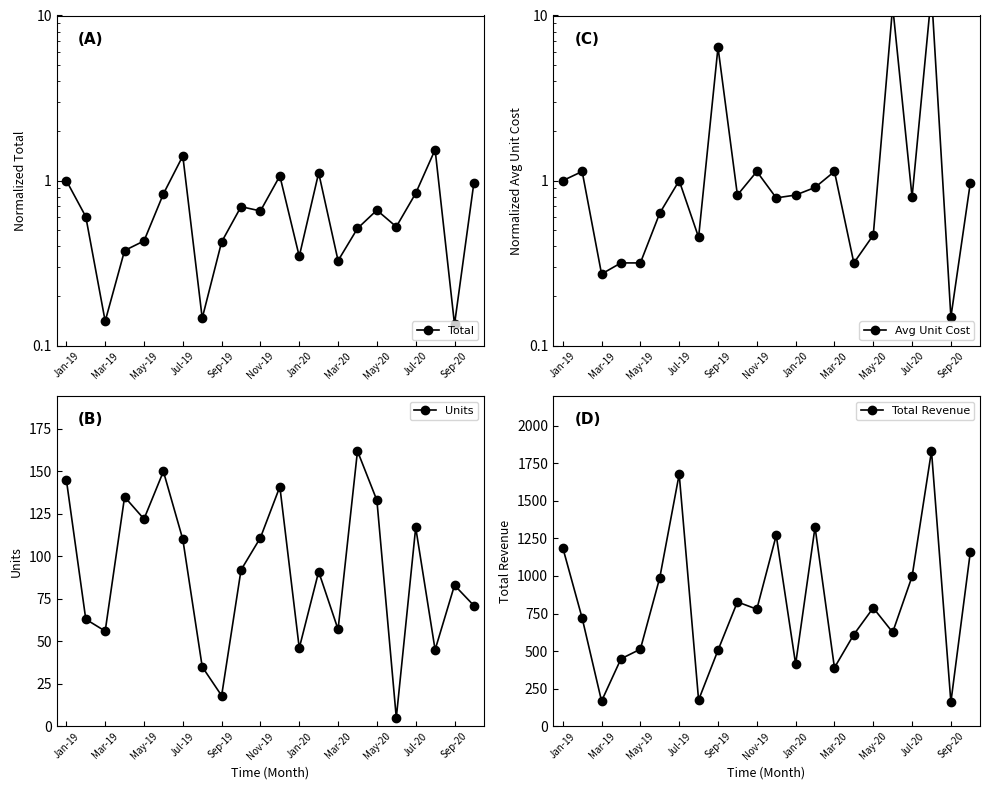

In Units, how many points are higher than both neighbors (excluding endpoints)?

7